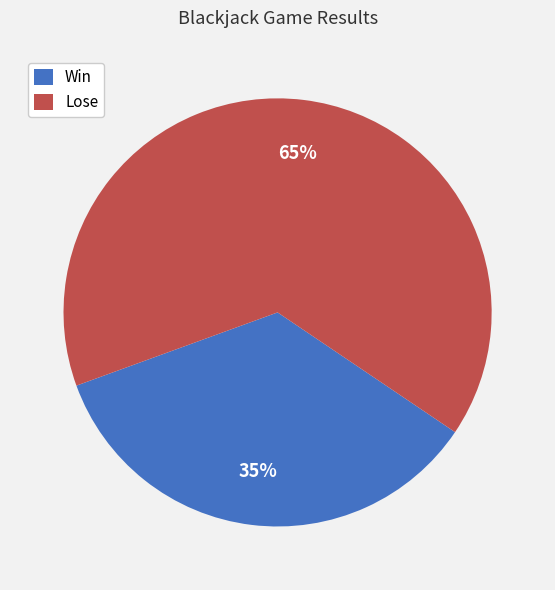

Is there any slice that represents more than half of the pie?

Yes